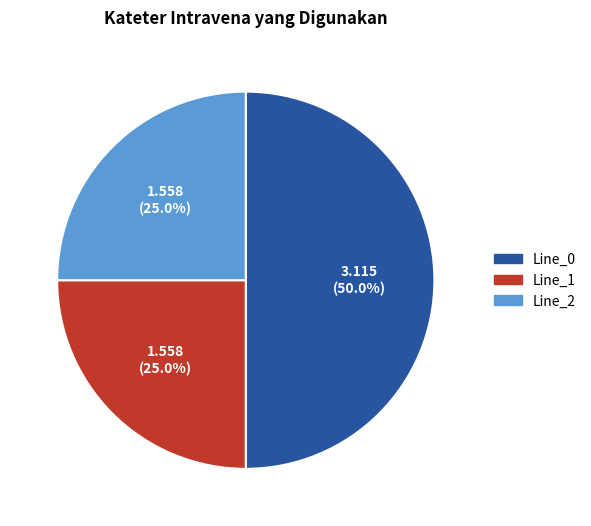

Count the number of slices in the pie.

3